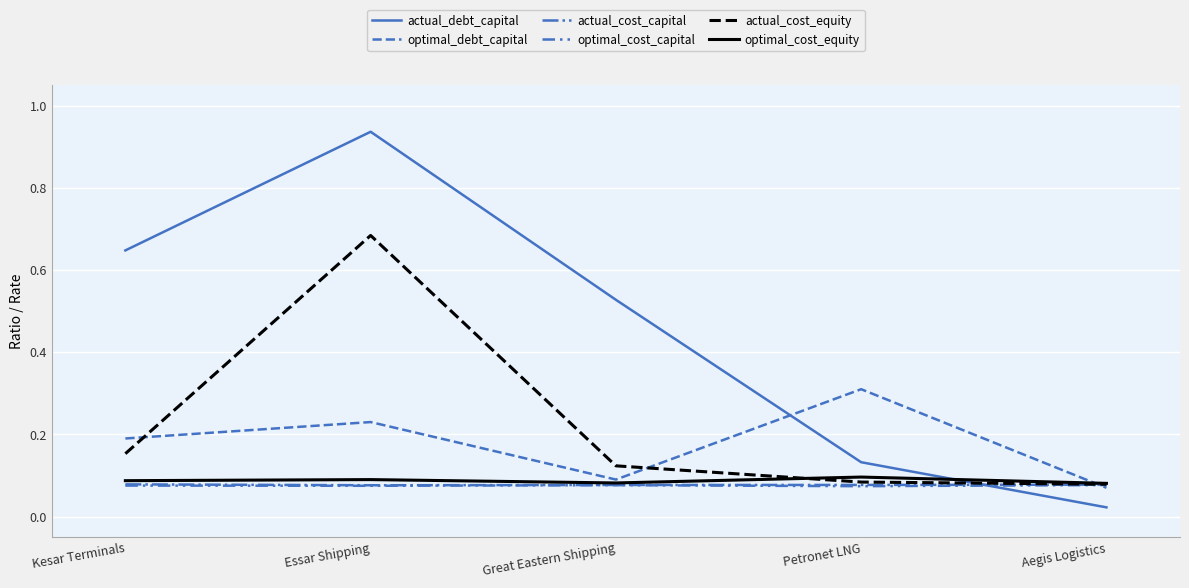

Does the chart display data point markers on the line(s)?

No